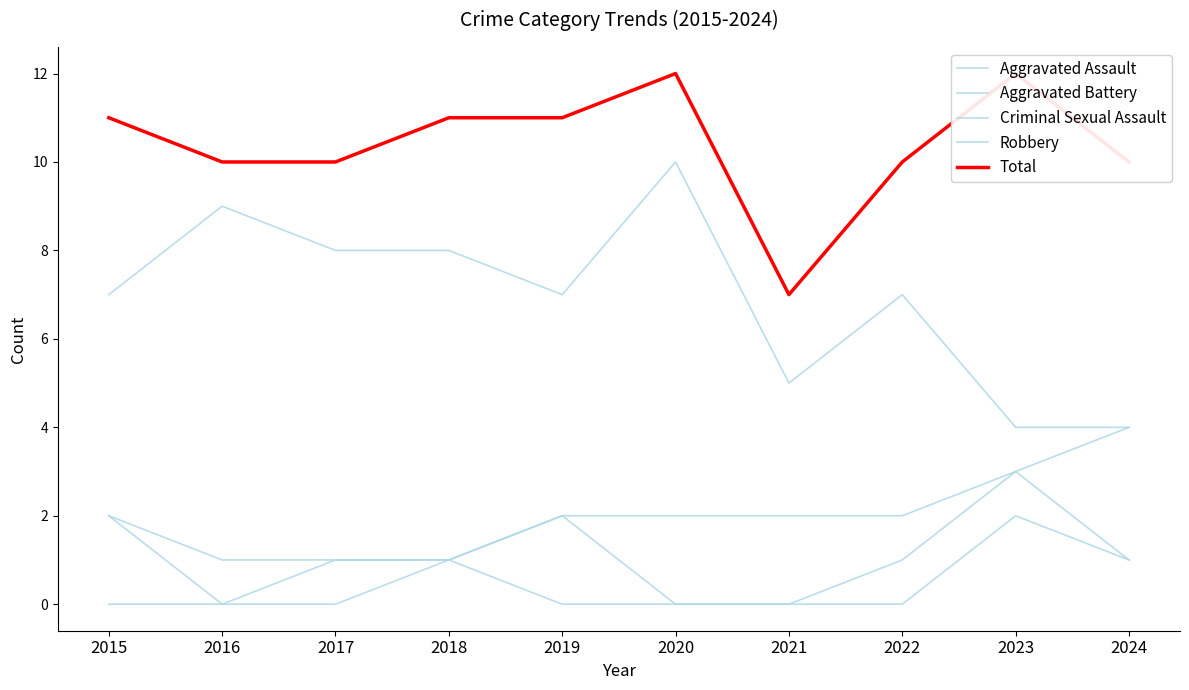

Does the chart display data point markers on the line(s)?

No